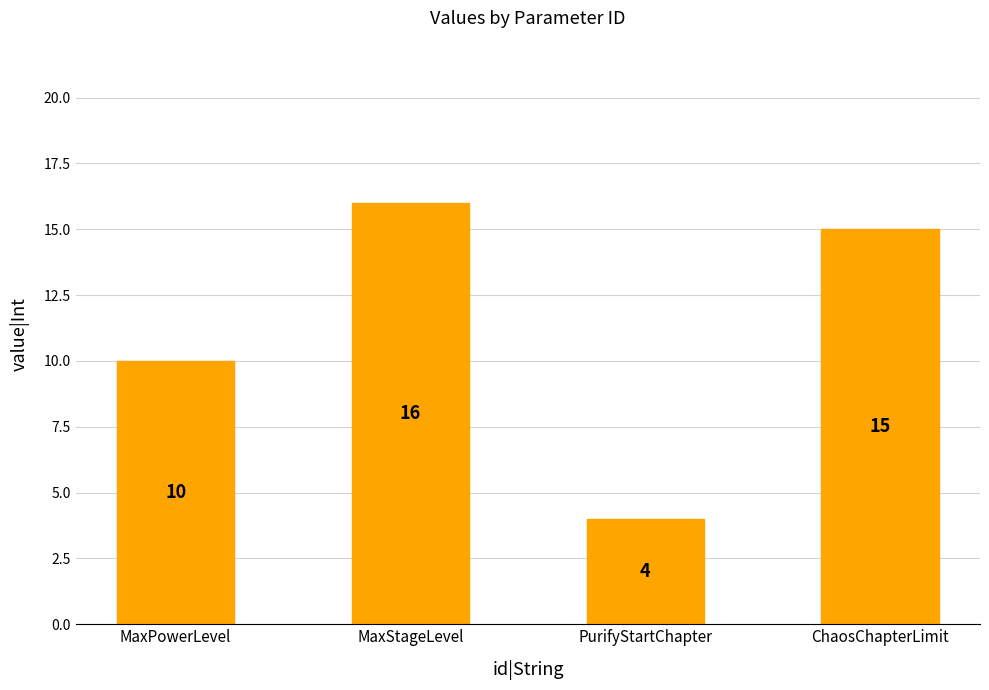

Approximately how many times larger is the value at MaxStageLevel compared to PurifyStartChapter?

4.0